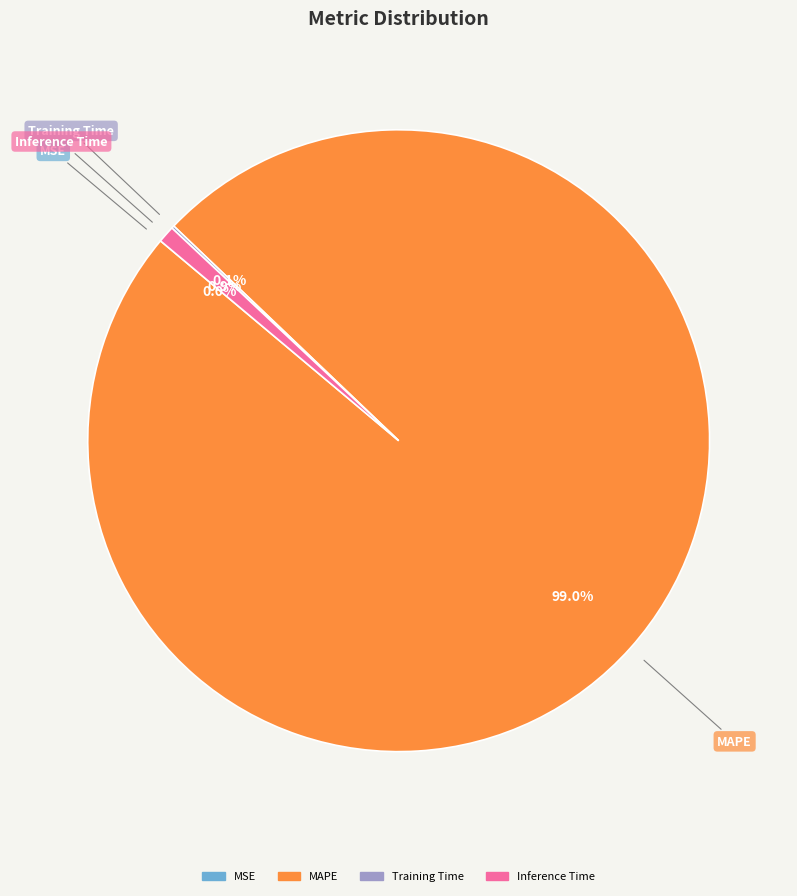

Is there a majority slice in this chart?

Yes